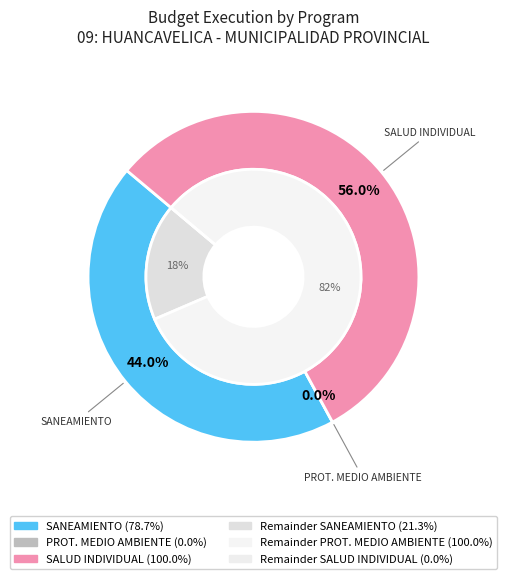

Is it true that 048: PROTECCION DEL MEDIO AMBIENTE is 1% of the pie?

False